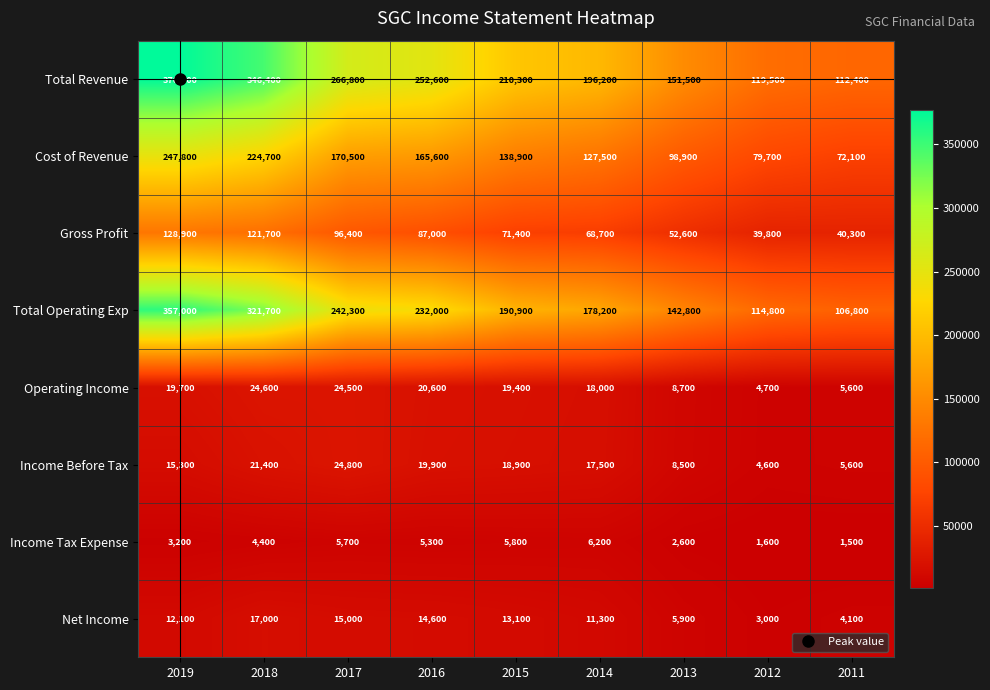

What is the minimum value shown in the chart?

1500